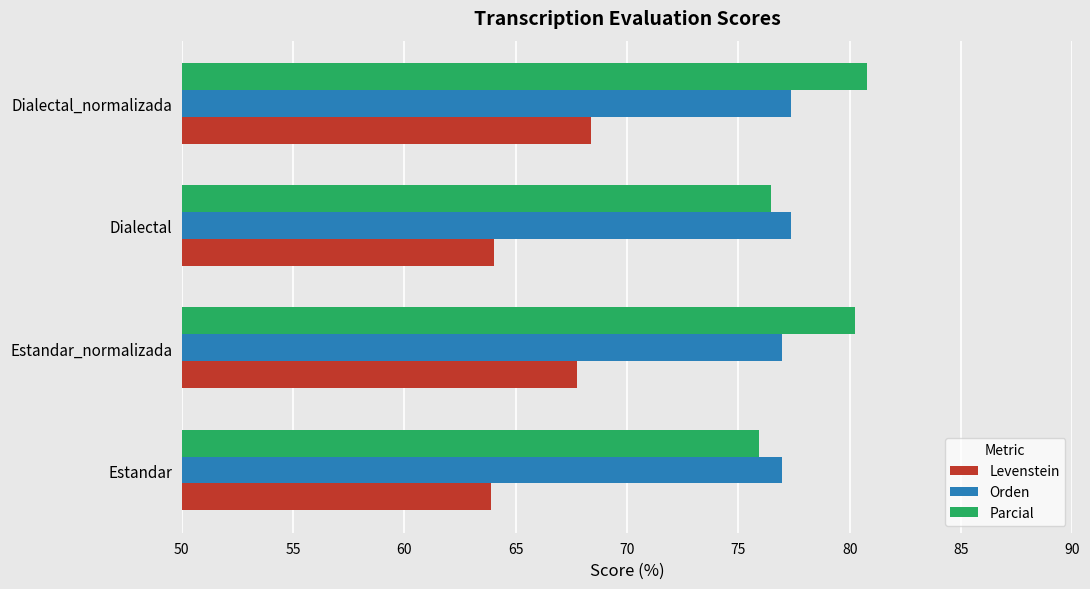

Rank the series by their maximum value, from highest to lowest.

Parcial, Orden, Levenstein